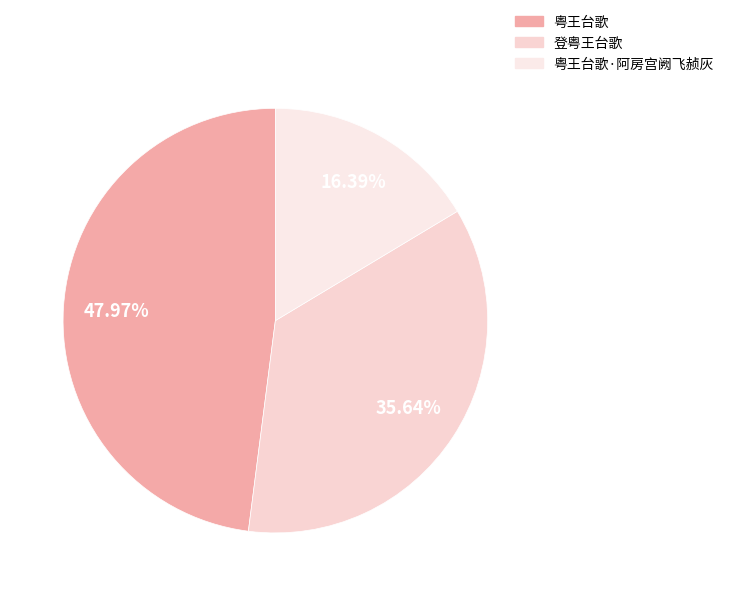

Rank the categories by value from highest to lowest.

粤王台歌, 登粤王台歌, 粤王台歌·阿房宫阙飞赪灰